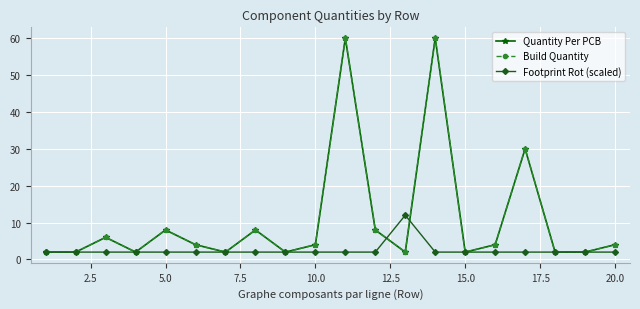

True or false: Footprint Rot (scaled) and Build Quantity intersect in this chart.

True